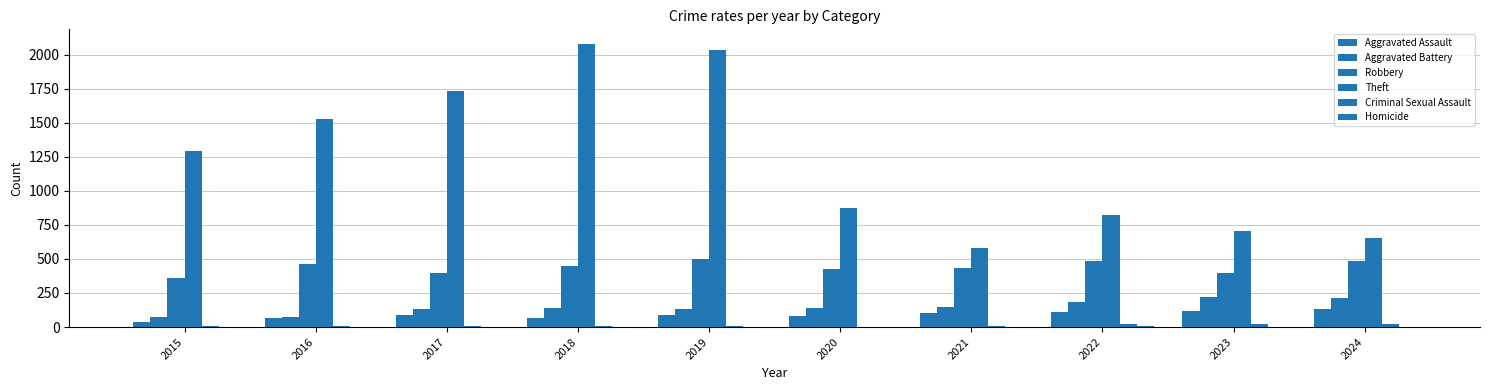

The Homicide series shows 2 at 2020. True or false?

True